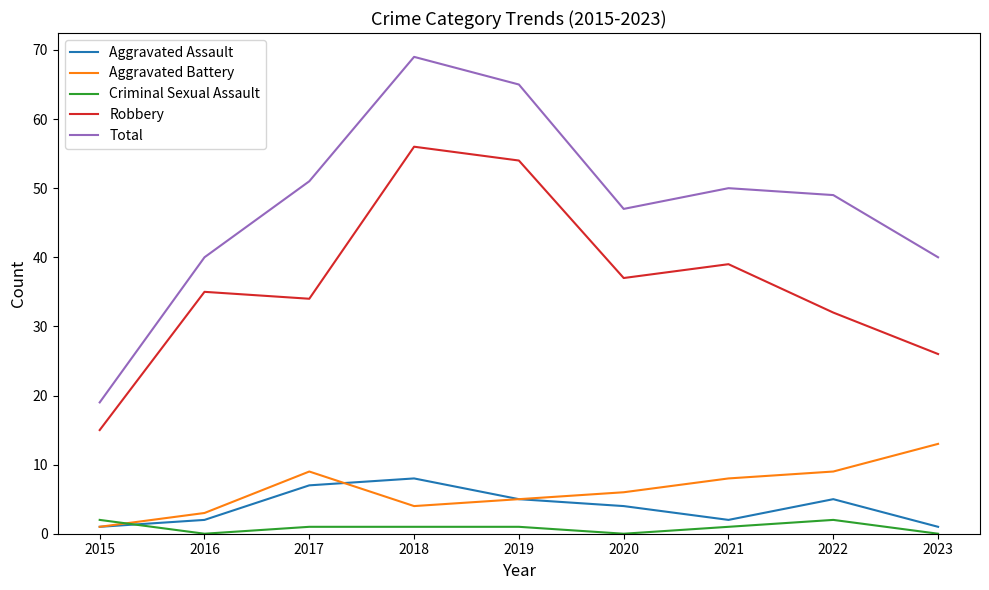

Reading left to right, what are all the values shown in this chart?

Aggravated Assault: 1	2	7	8	5	4	2	5	1
Aggravated Battery: 1	3	9	4	5	6	8	9	13
Criminal Sexual Assault: 2	0	1	1	1	0	1	2	0
Robbery: 15	35	34	56	54	37	39	32	26
Total: 19	40	51	69	65	47	50	49	40